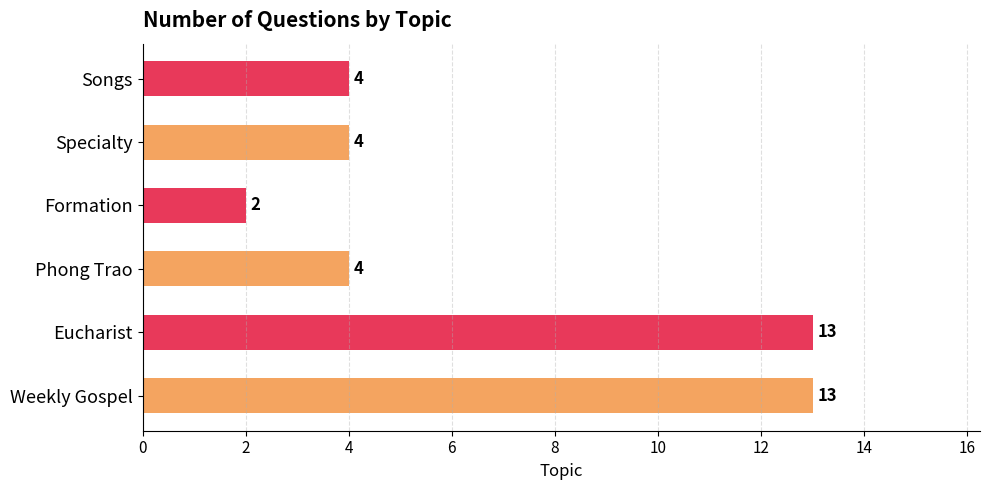

Approximately how many times larger is the value at Eucharist compared to Formation?

6.5